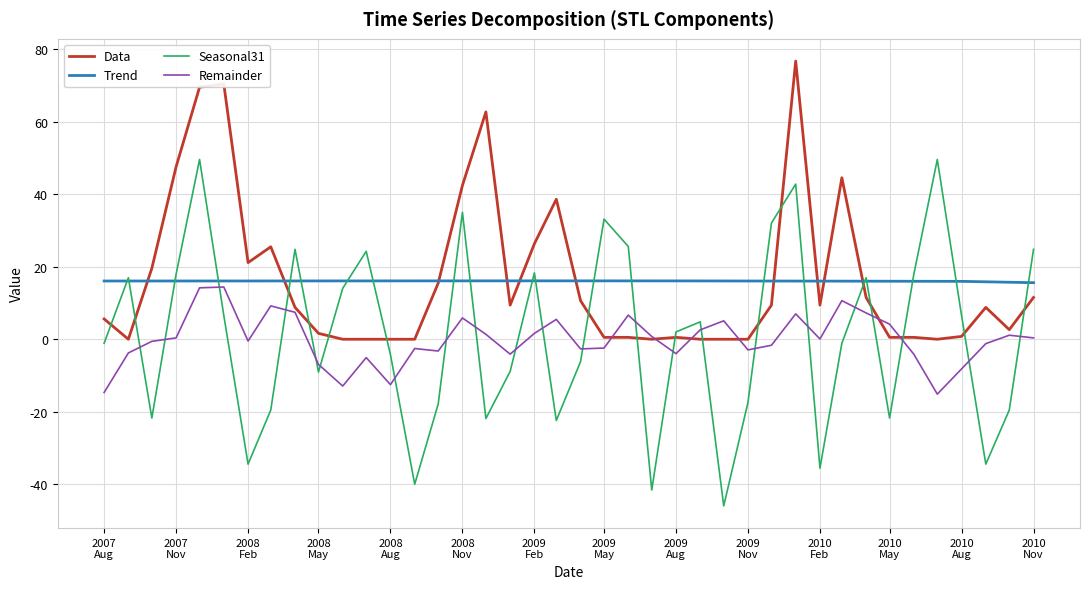

True or false: Remainder and Seasonal31 intersect in this chart.

True